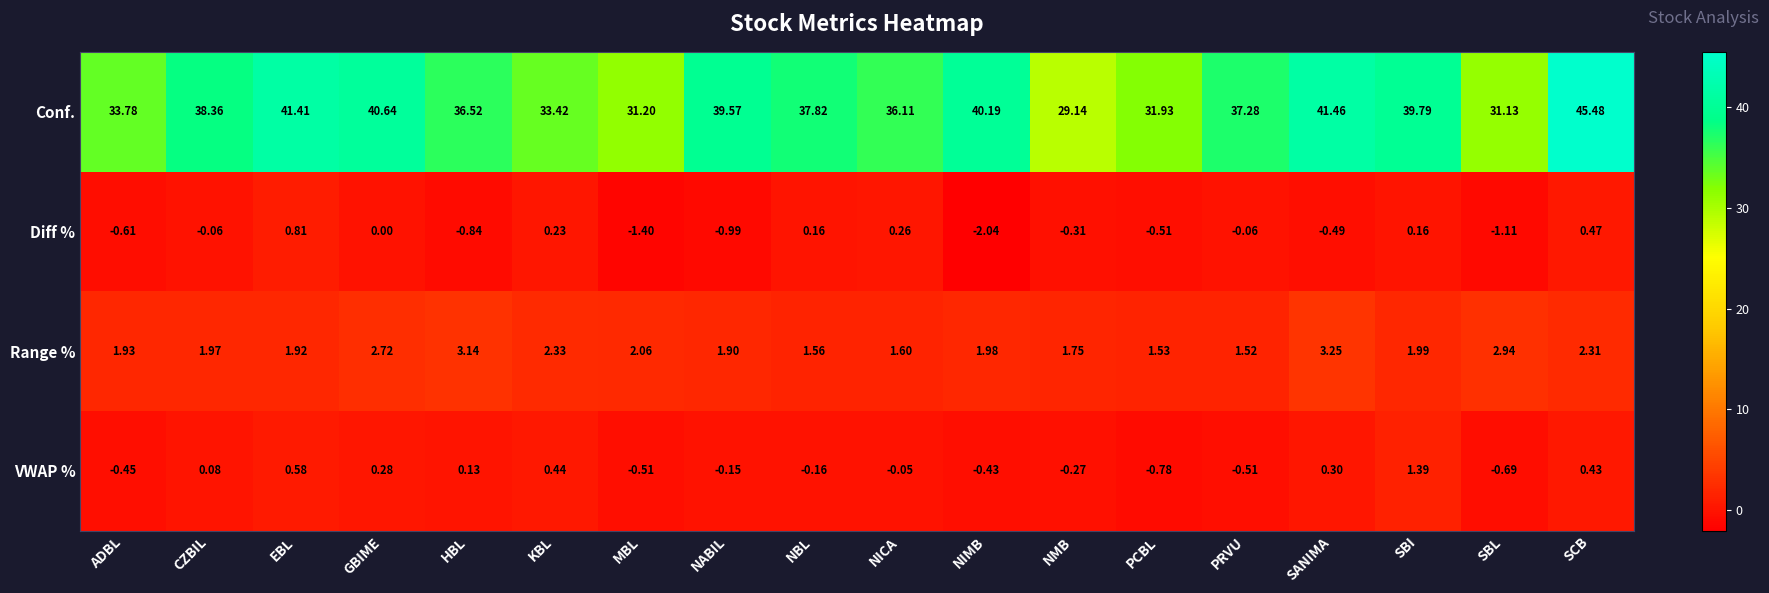

Between ADBL and NMB, which series saw the biggest shift?

Conf.